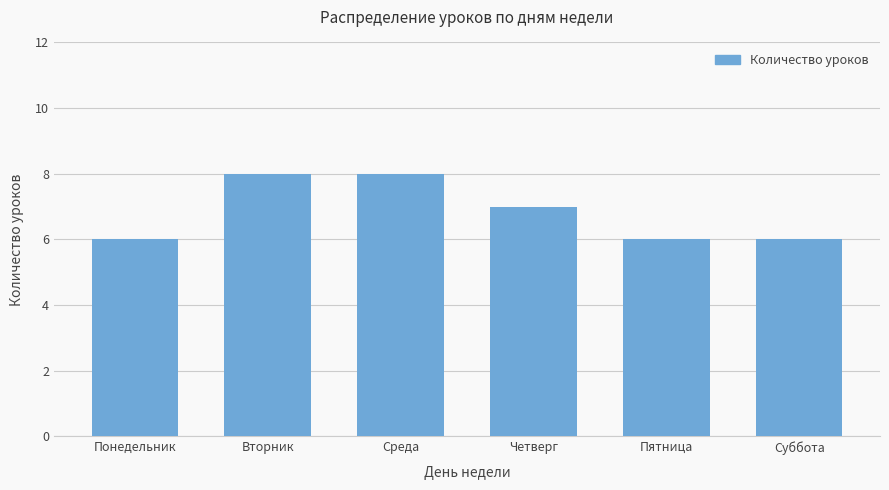

Approximately how many times larger is the value at Пятница compared to Четверг?

0.9